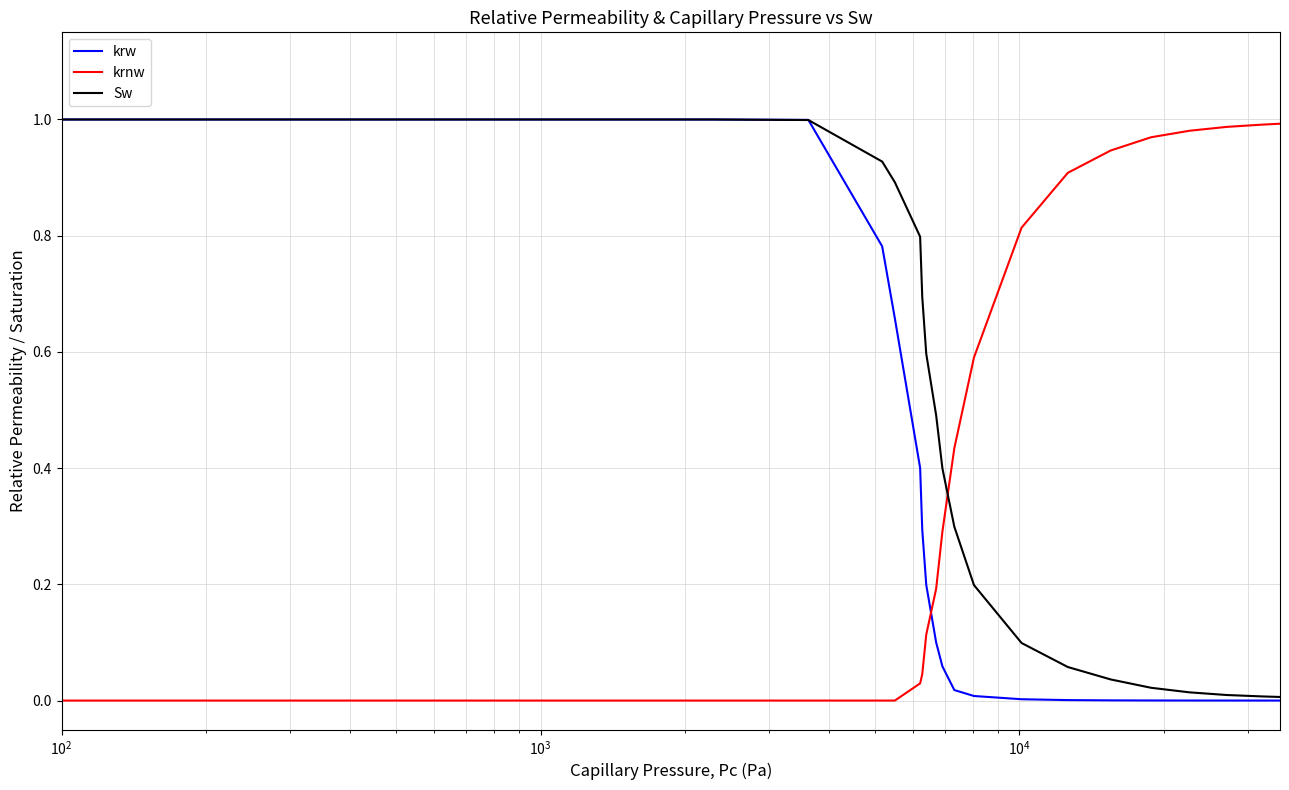

How many times do krnw and krw cross each other?

1